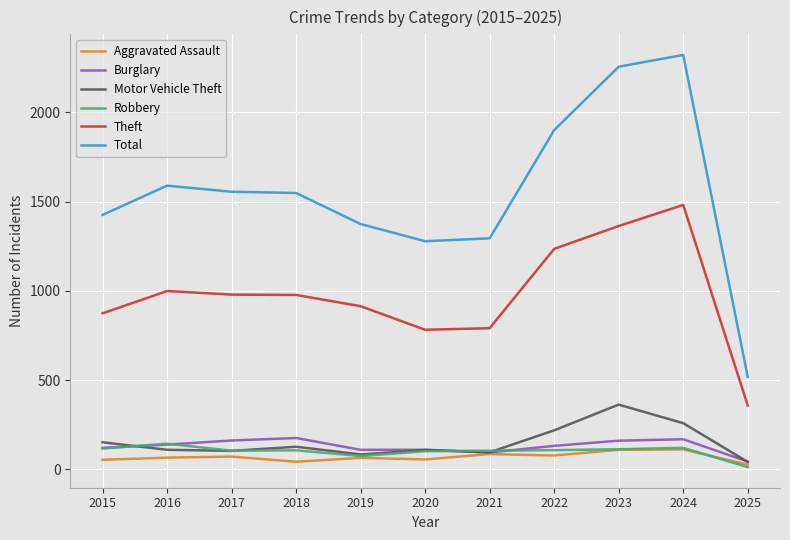

Which series changed the most between 2015 and 2016?

Total